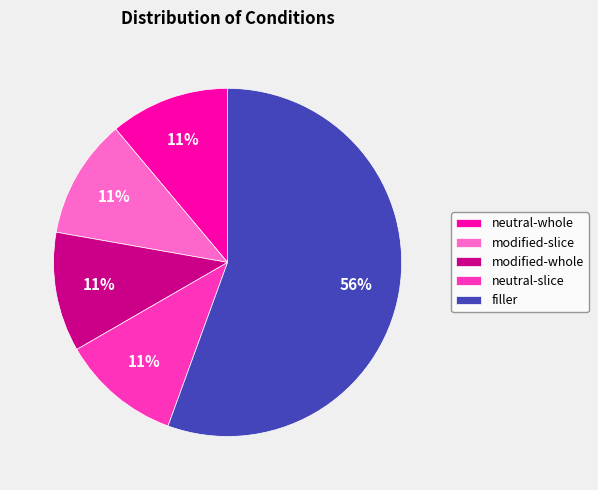

What is the largest slice in the pie chart?

filler